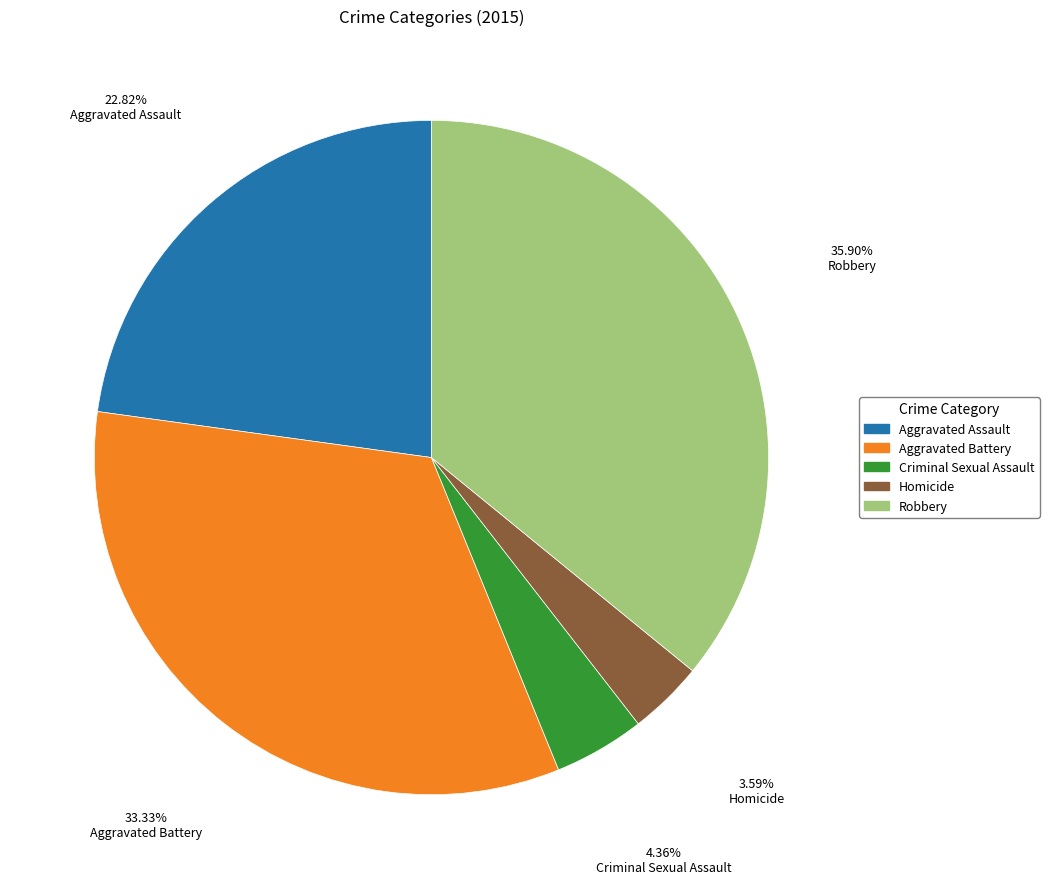

Is there a majority slice in this chart?

No